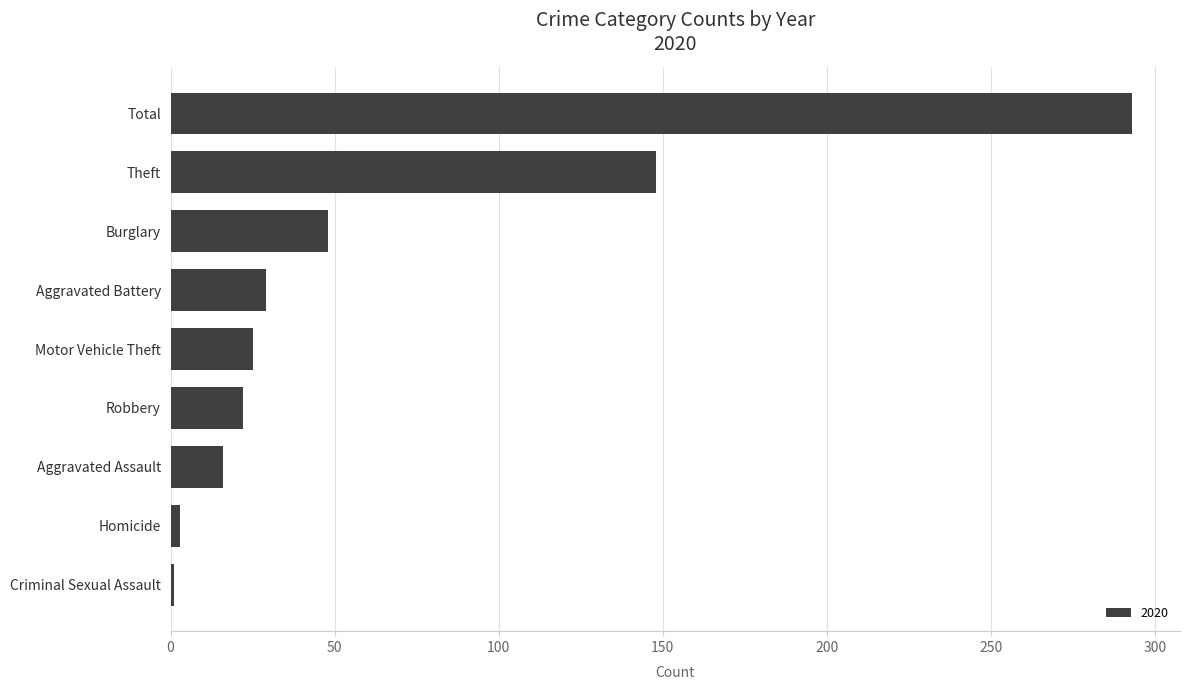

What is the label of the 3rd bar from the top?

Burglary